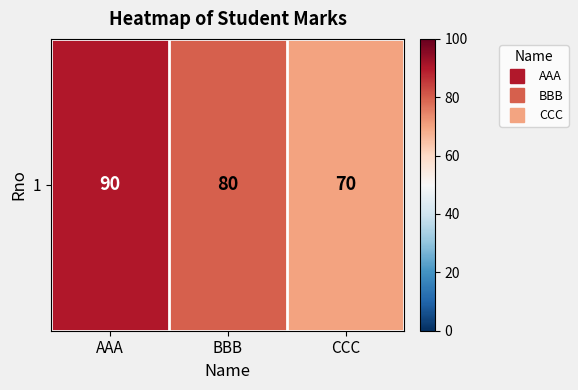

Reading left to right, extract all data points from this chart.

90	80	70